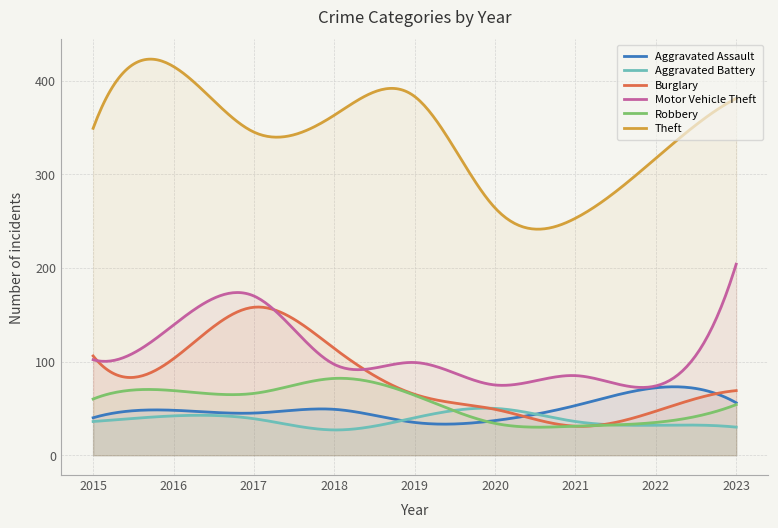

Is the value of Theft at 2016 greater than the value of Robbery at 2018?

Yes